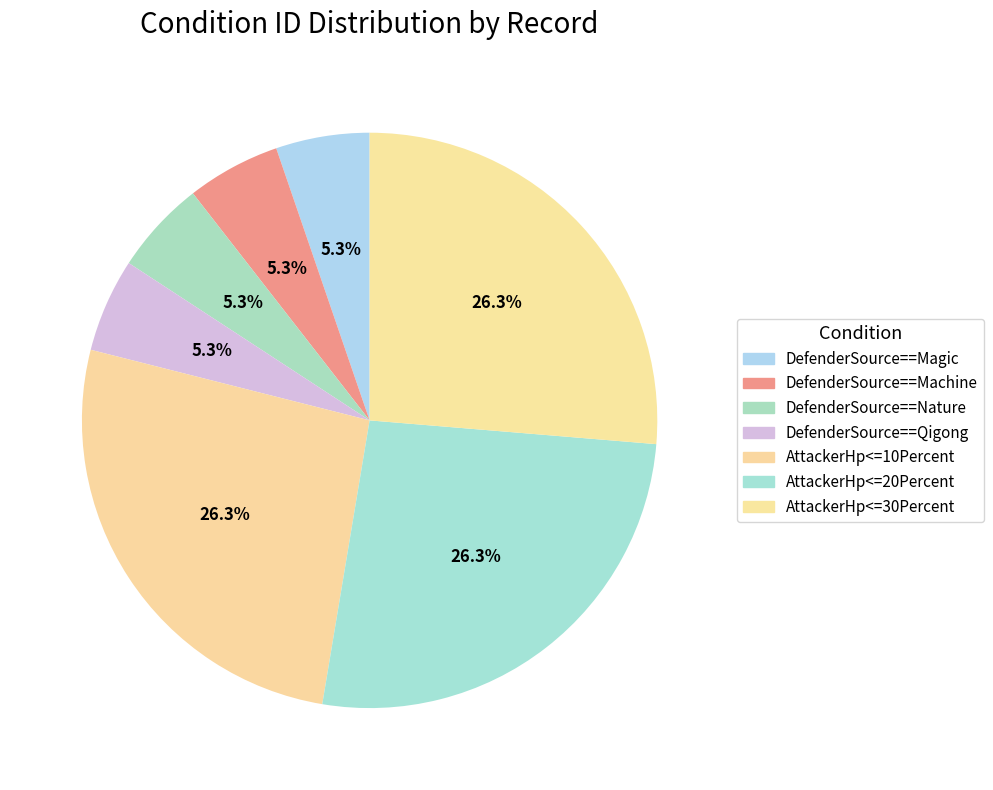

Is the sum of DefenderSource==Nature and DefenderSource==Machine greater than half?

No